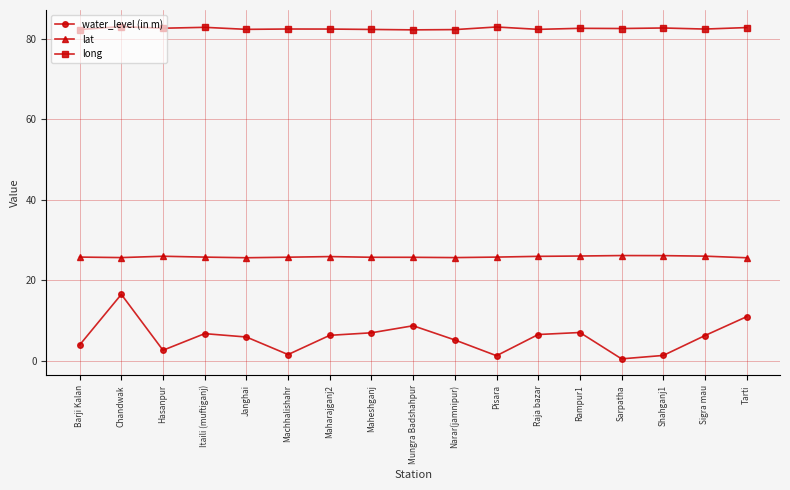

At how many categories does at least one series exceed 68?

17